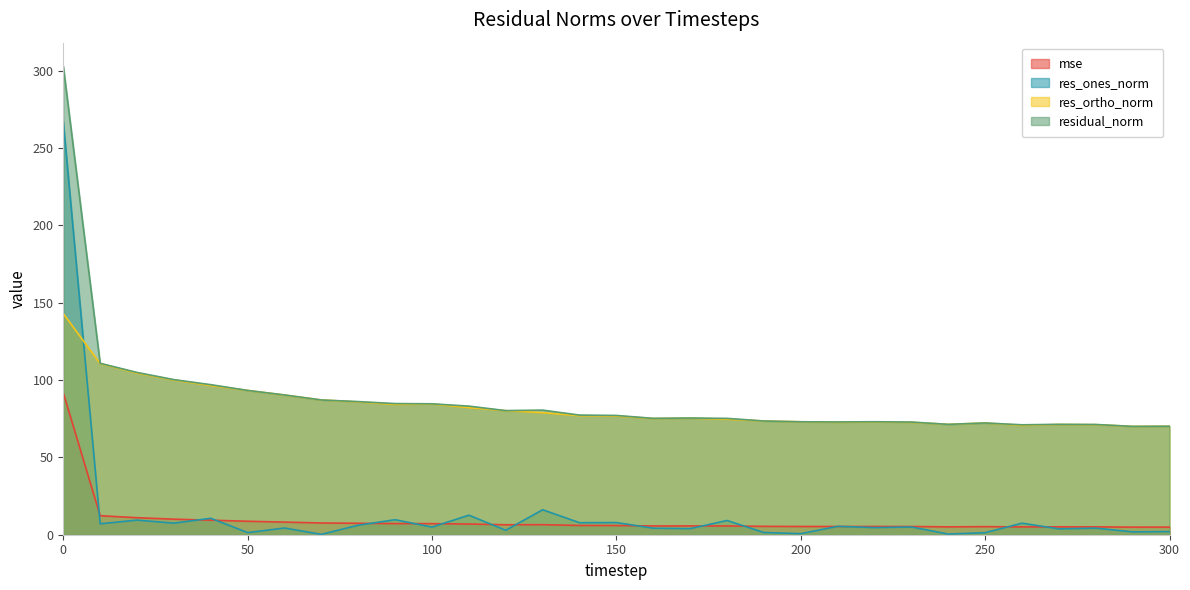

What is the sum of all residual_norm values?

2729.0